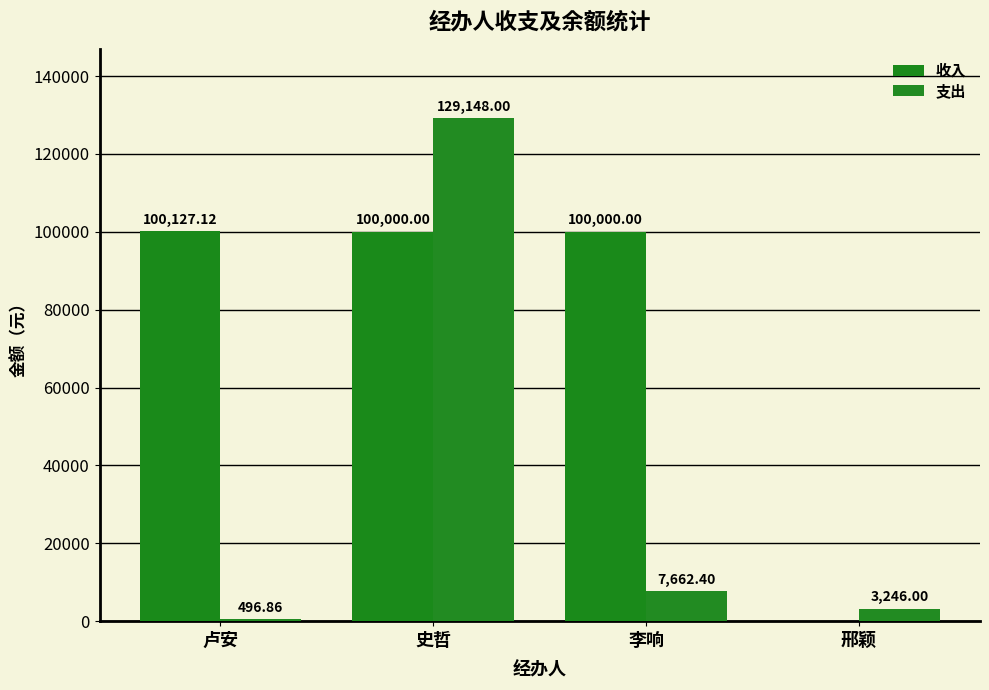

At which category is the sum across all series the highest?

史哲